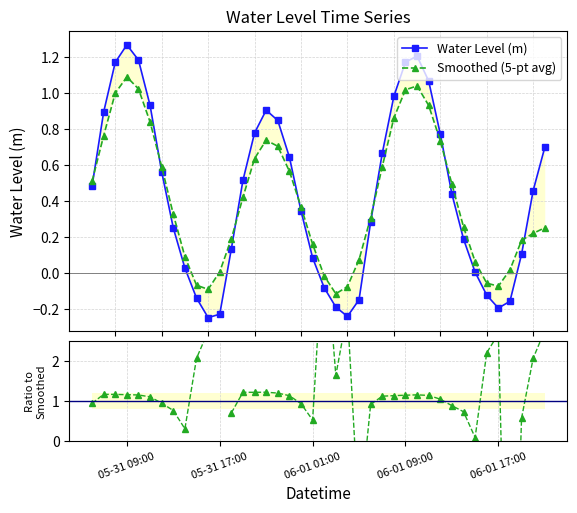

Is the value of Smoothed (5-pt avg) at 14 greater than the value of Ratio to Smoothed at 26?

No